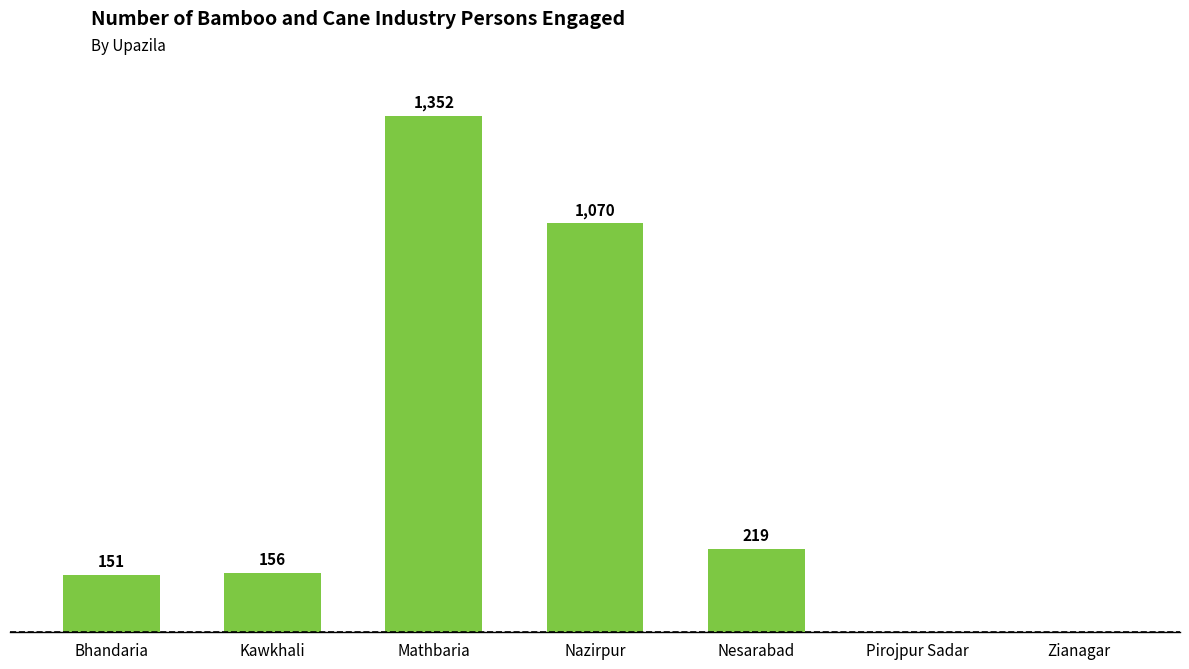

At which category does the chart reach its peak across all series?

Mathbaria